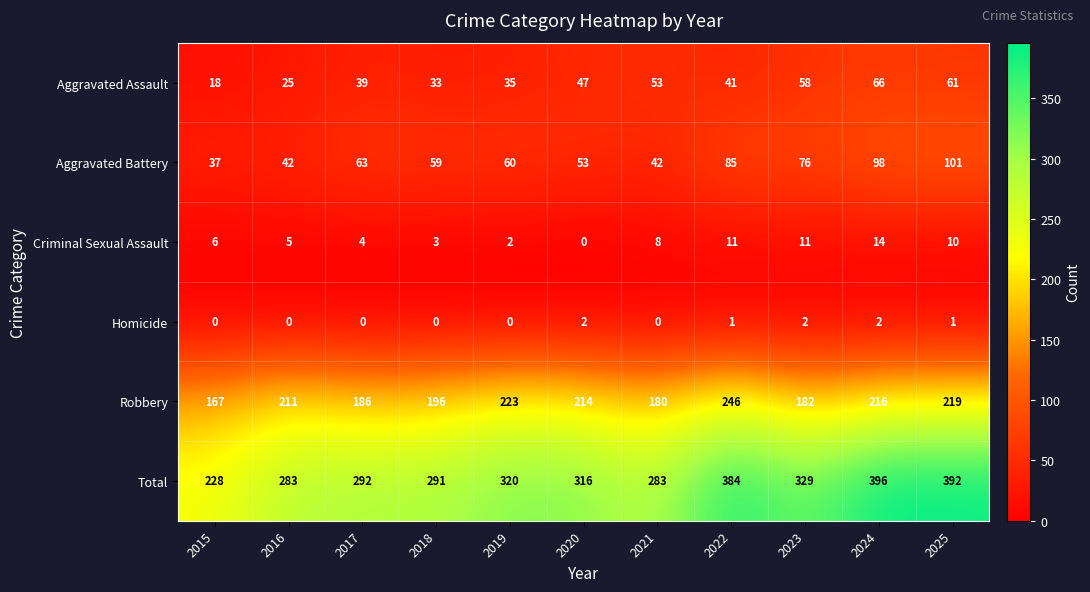

Which series has the largest range (max minus min)?

Total